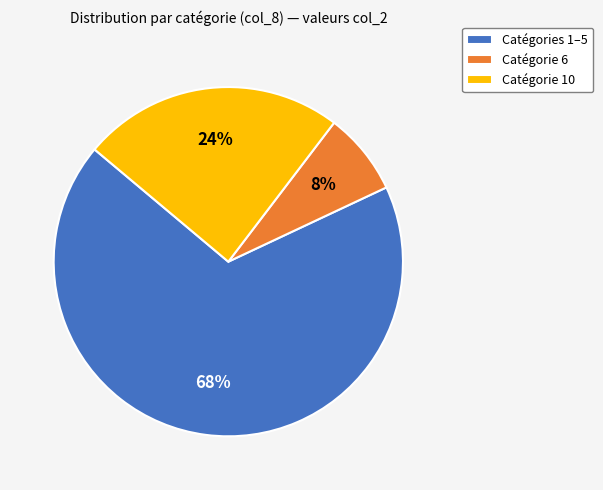

What percentage is the Catégorie 6 slice, to the nearest percent?

8%